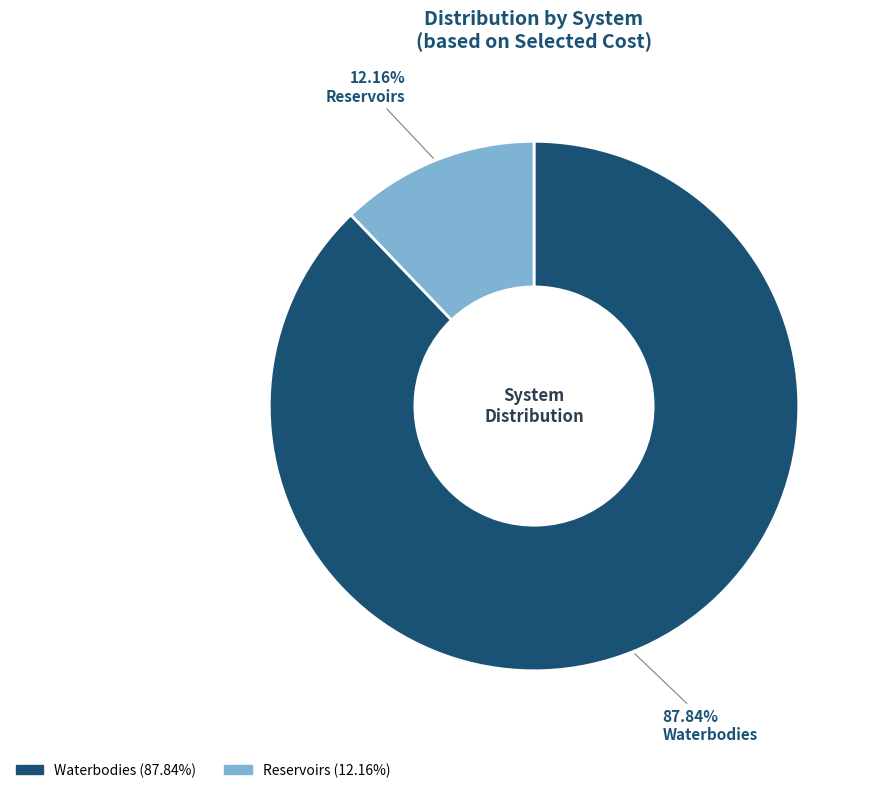

Is the sum of Waterbodies and Reservoirs greater than half?

Yes